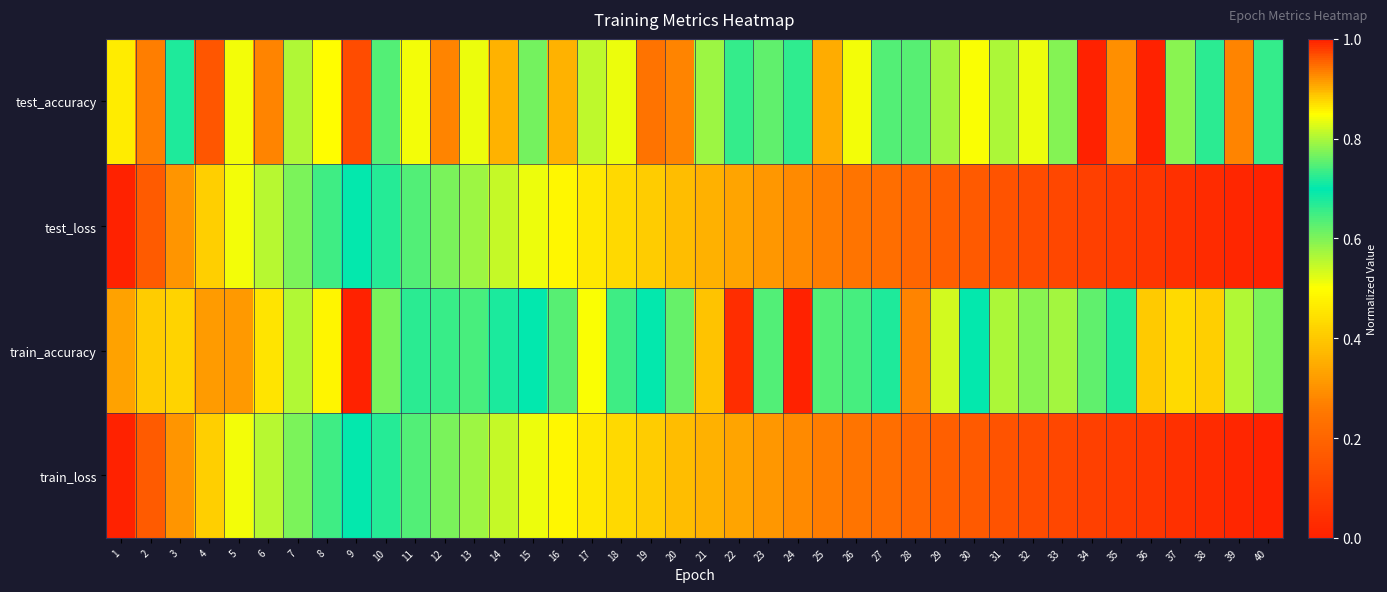

At which category is the sum across all series the highest?

2